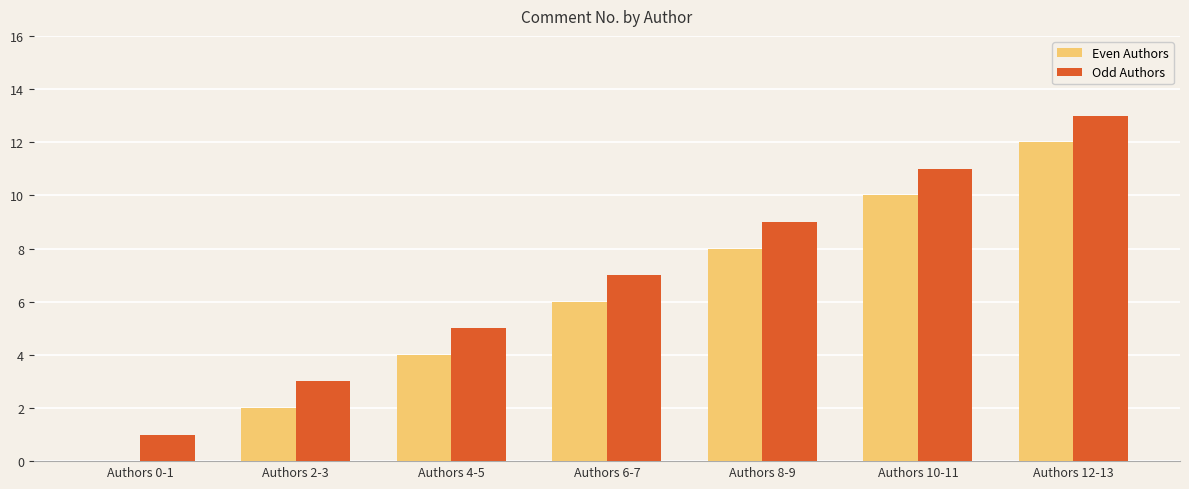

At which category is the sum across all series the highest?

Authors 12-13